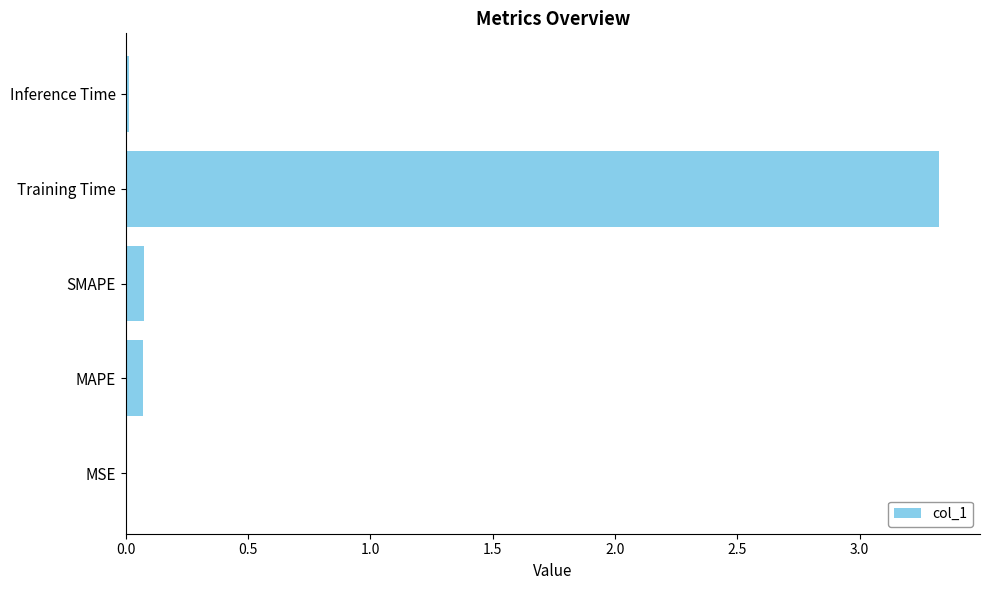

What is the sum of all values?

3.5